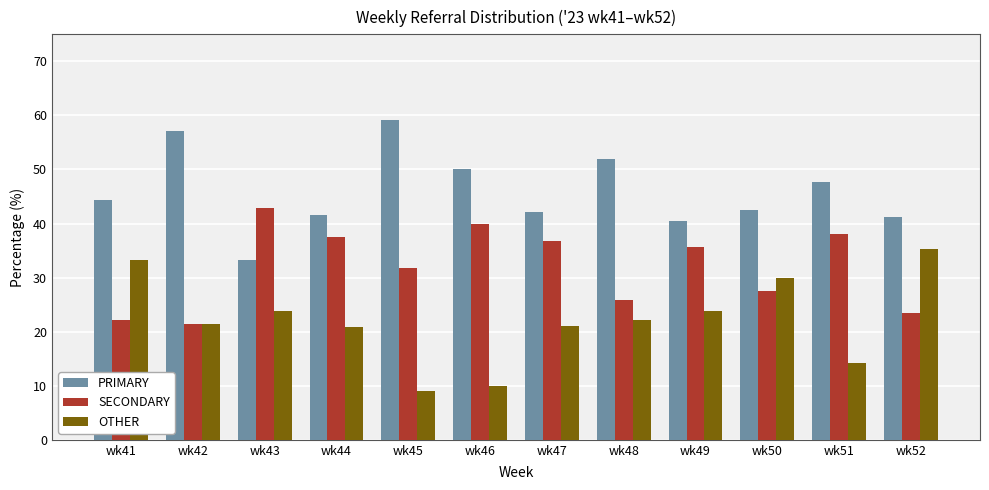

What is the sum of all SECONDARY values?

383.4